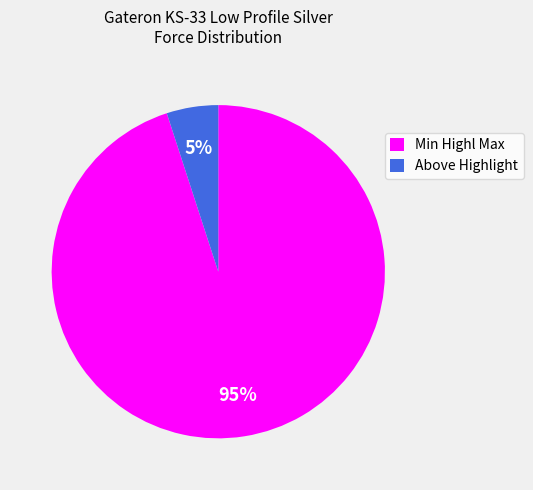

True or false: Above Highlight accounts for 16% of the total.

False